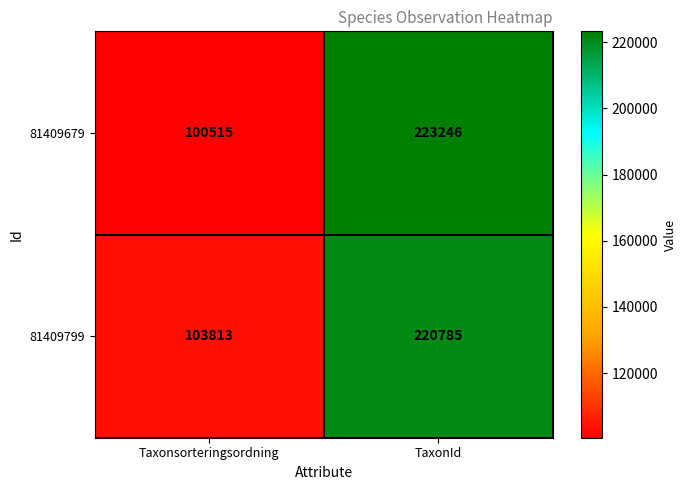

What is the difference between the maximum and minimum values in the 81409799 series?

116972